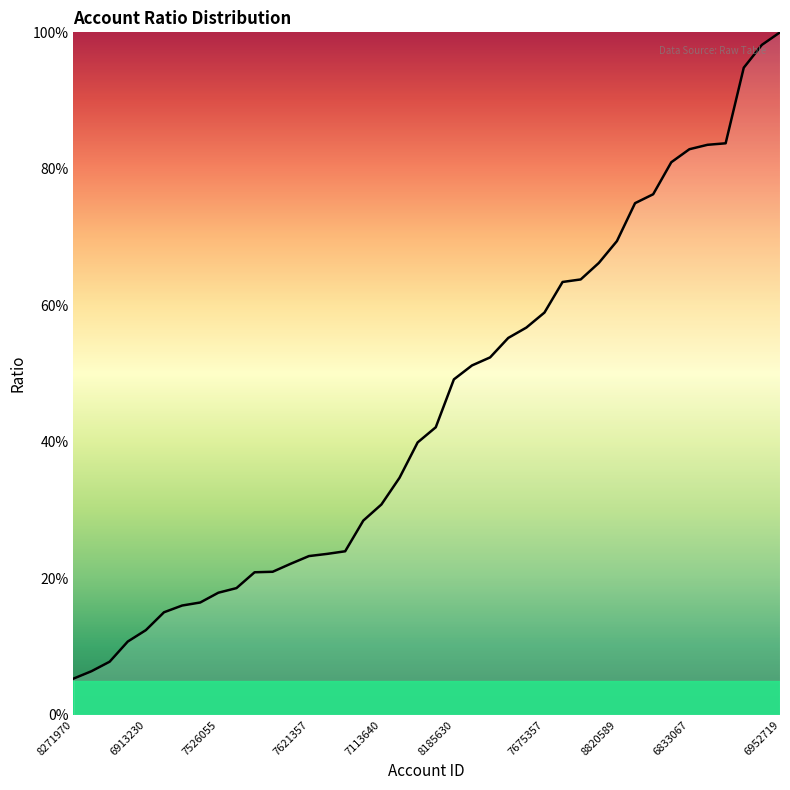

What is the smallest value displayed?

5.3